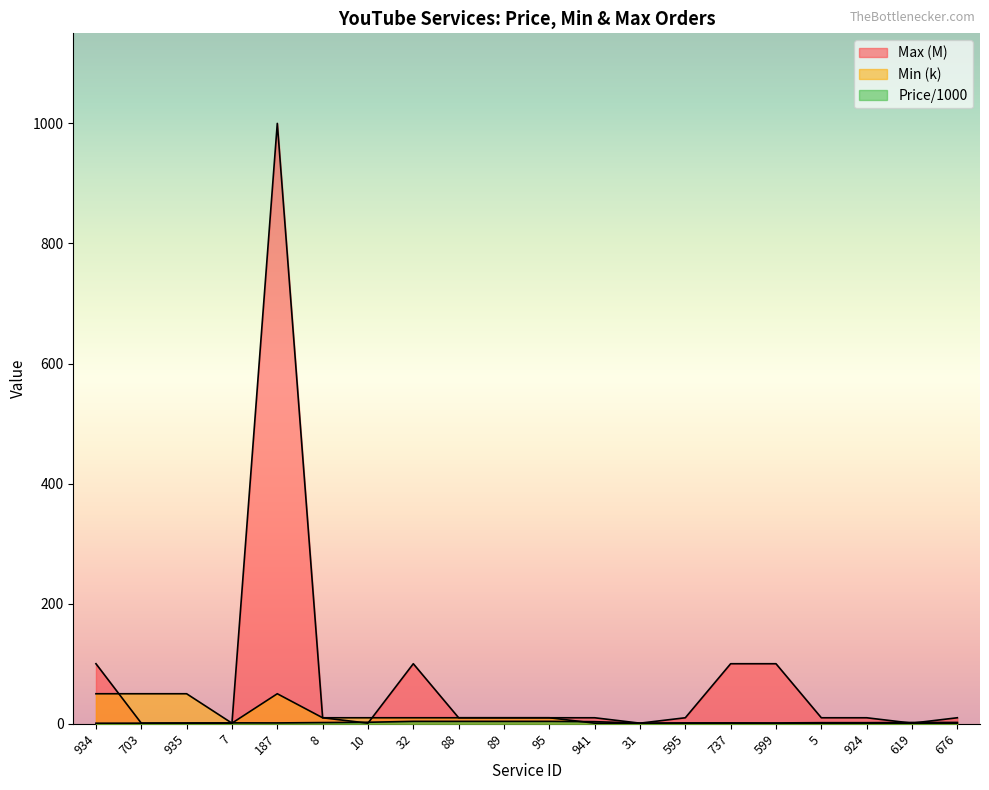

What are all the series names shown in the legend?

Price/1000, Min (k), Max (M)